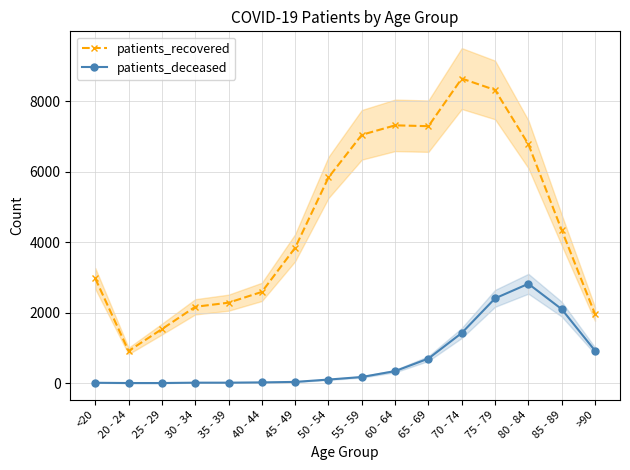

Rank the series by their average value, from lowest to highest.

patients_deceased, patients_recovered